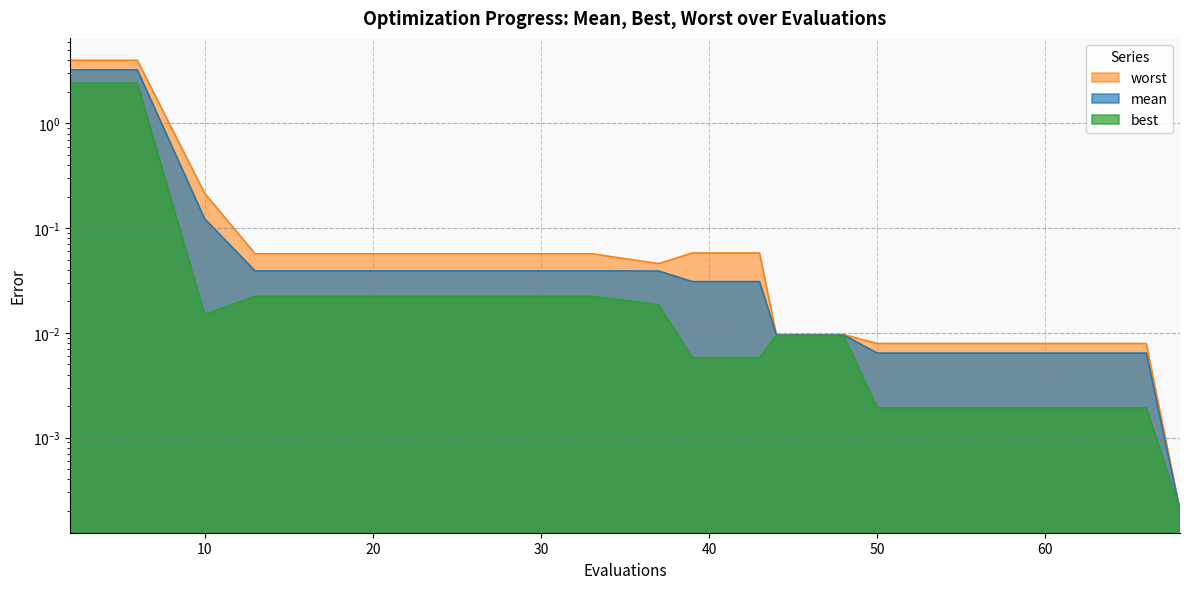

Reading left to right, transcribe all the data shown in this chart.

mean: 3.2	3.2	0.1	0.0	0.0	0.0	0.0	0.0	0.0	0.0	0.0	0.0	0.0	0.0	0.0	0.0	0.0	0.0	0.0	0.0
best: 2.4	2.4	0.0	0.0	0.0	0.0	0.0	0.0	0.0	0.0	0.0	0.0	0.0	0.0	0.0	0.0	0.0	0.0	0.0	0.0
worst: 4.0	4.0	0.2	0.1	0.1	0.1	0.1	0.1	0.1	0.0	0.1	0.1	0.0	0.0	0.0	0.0	0.0	0.0	0.0	0.0